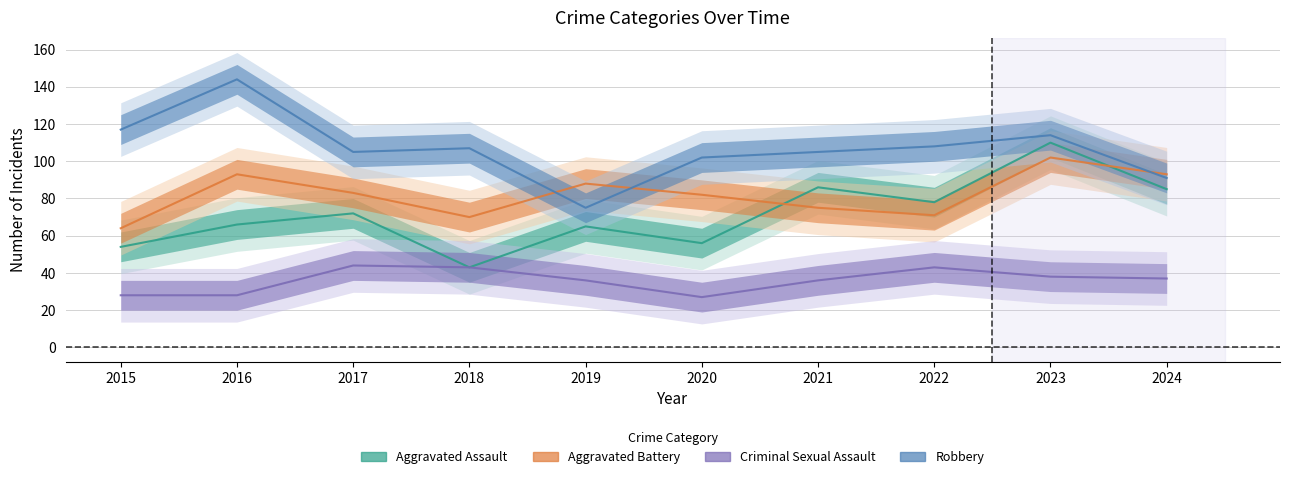

Reading right to left, transcribe all the data shown in this chart.

Aggravated Assault: 85	110	78	86	56	65	43	72	66	54
Aggravated Battery: 93	102	71	75	82	88	70	83	93	64
Criminal Sexual Assault: 37	38	43	36	27	36	43	44	28	28
Robbery: 91	114	108	105	102	75	107	105	144	117